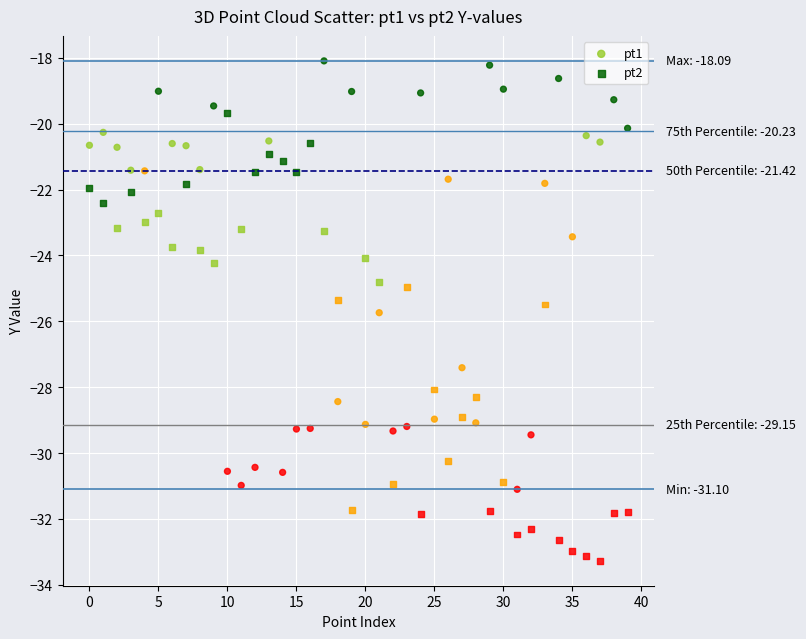

Which series contains the highest Y value?

pt1